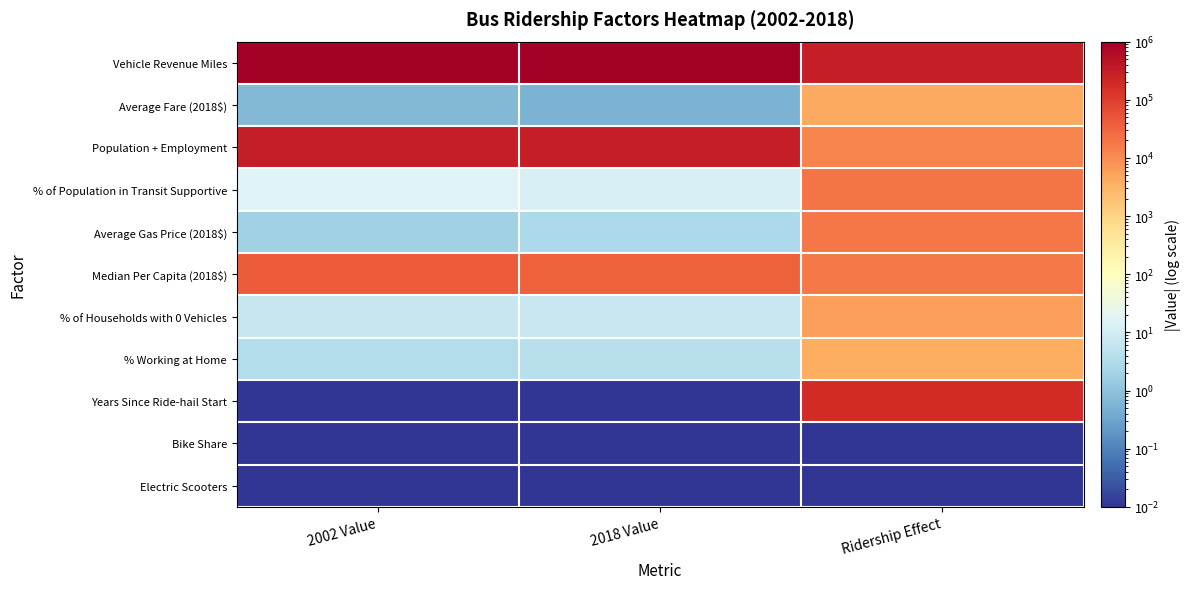

Between 2018 Value and Ridership Effect, which is larger?

2018 Value